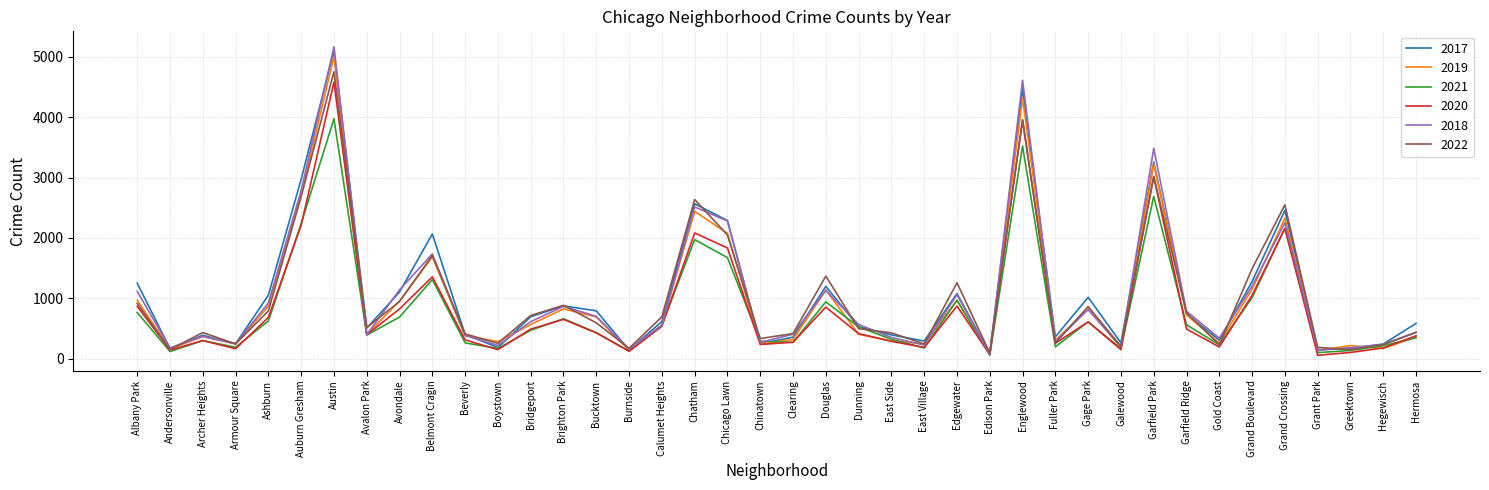

What is the maximum value shown in the chart?

5162